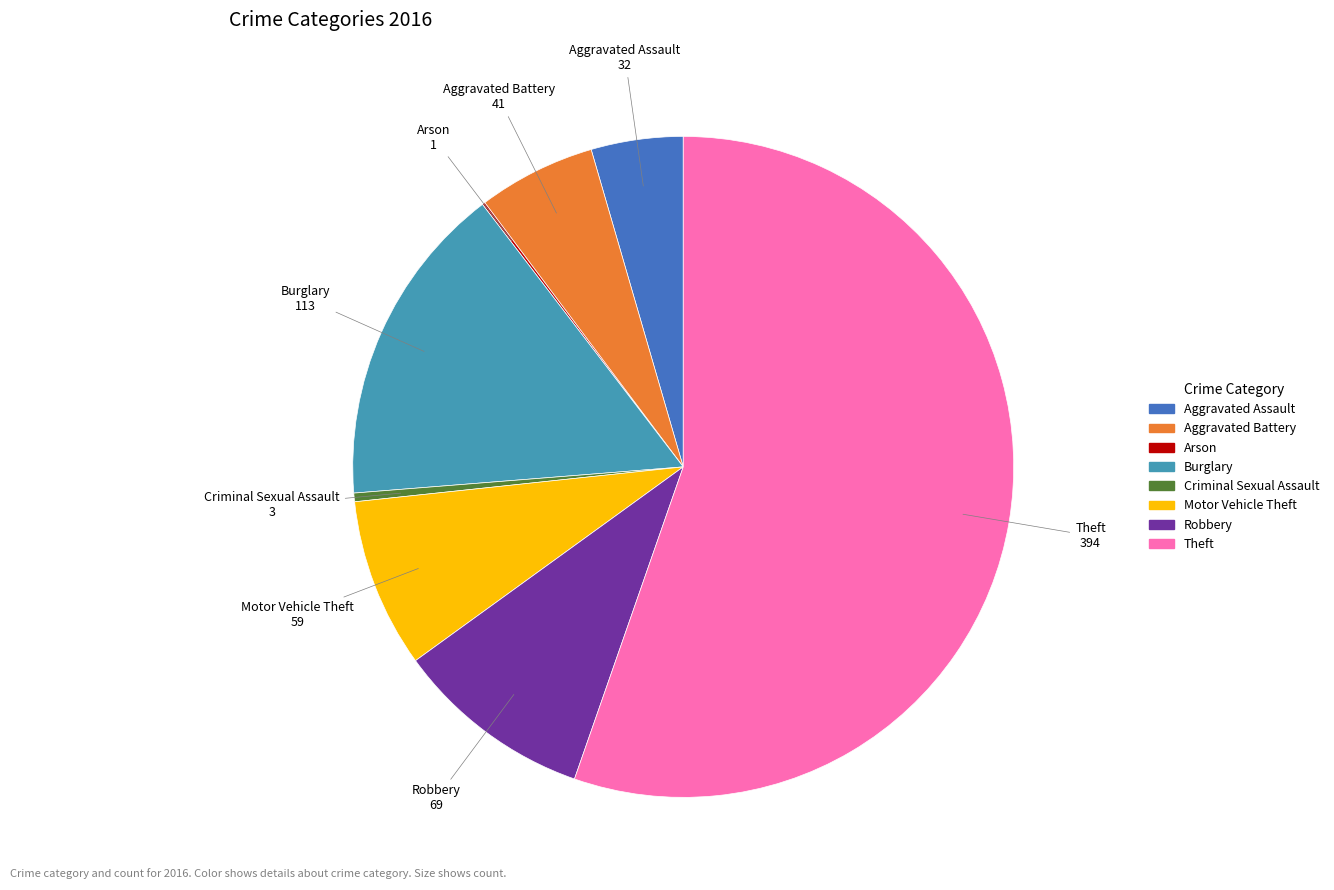

The Robbery slice represents 10% of the pie. True or false?

True